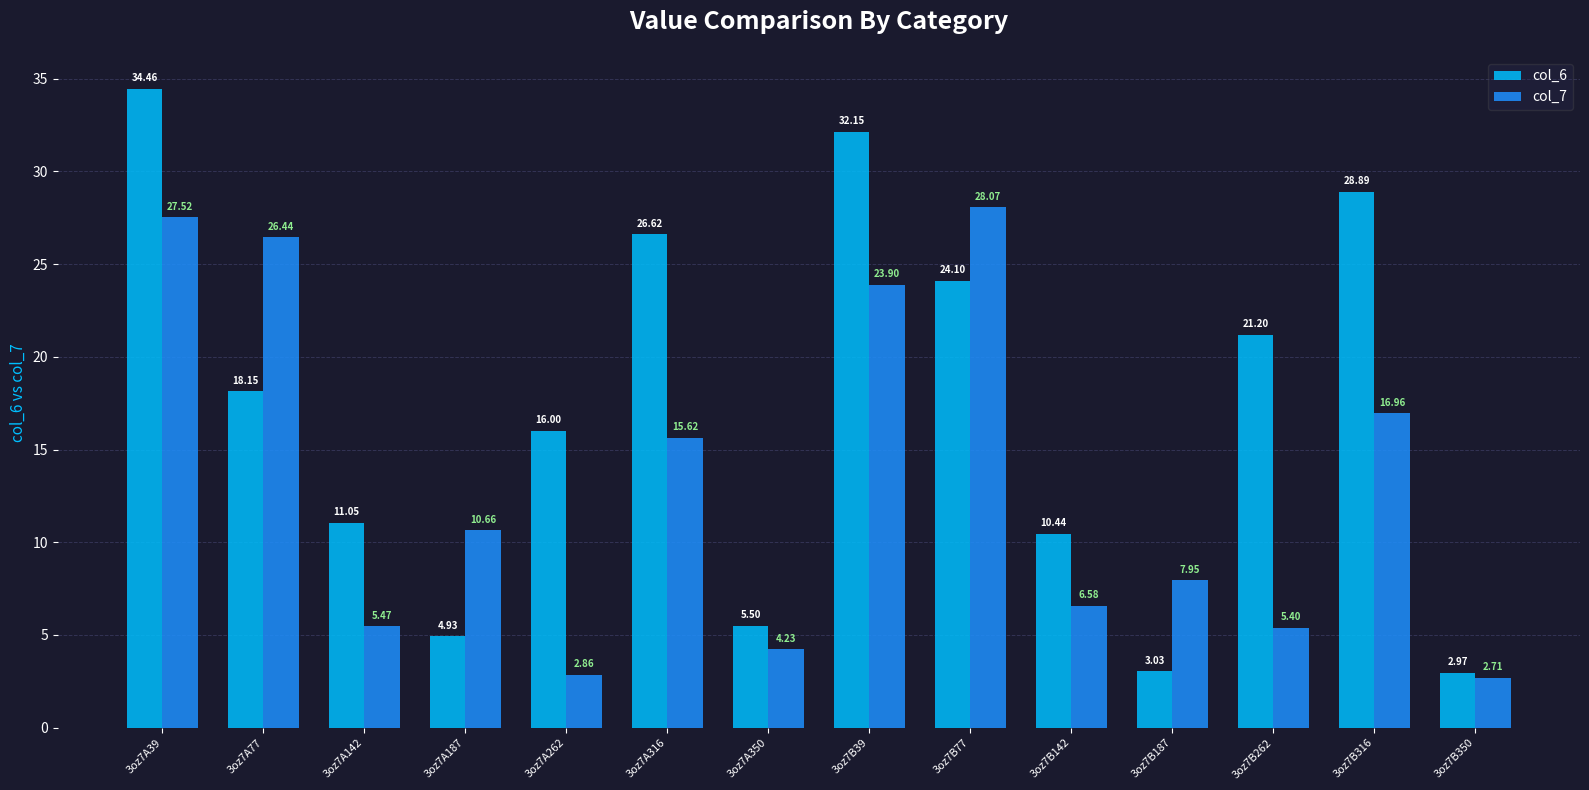

Which series has the largest range (max minus min)?

col_6